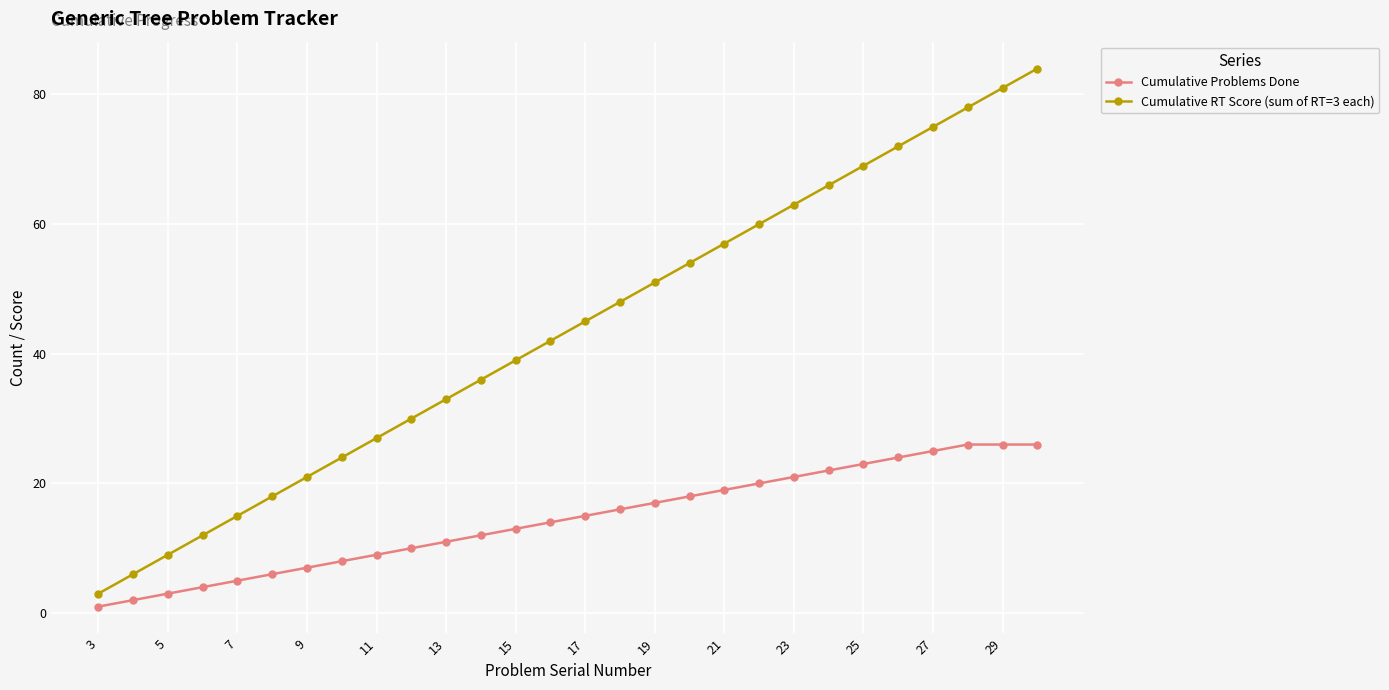

True or false: Cumulative RT Score (sum of RT=3 each) and Cumulative Problems Done cross at least once.

False